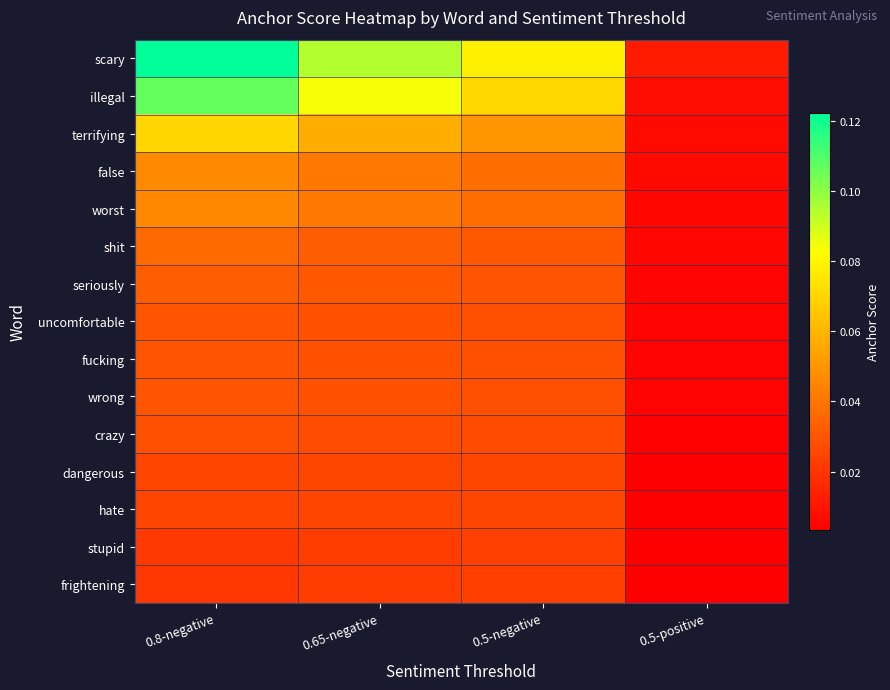

Reading left to right, what are all the values shown in this chart?

scary: 0.8-negative=0.1	0.65-negative=0.1	0.5-negative=0.1	0.5-positive=0.0
illegal: 0.8-negative=0.1	0.65-negative=0.1	0.5-negative=0.1	0.5-positive=0.0
terrifying: 0.8-negative=0.1	0.65-negative=0.1	0.5-negative=0.1	0.5-positive=0.0
false: 0.8-negative=0.0	0.65-negative=0.0	0.5-negative=0.0	0.5-positive=0.0
worst: 0.8-negative=0.0	0.65-negative=0.0	0.5-negative=0.0	0.5-positive=0.0
shit: 0.8-negative=0.0	0.65-negative=0.0	0.5-negative=0.0	0.5-positive=0.0
seriously: 0.8-negative=0.0	0.65-negative=0.0	0.5-negative=0.0	0.5-positive=0.0
uncomfortable: 0.8-negative=0.0	0.65-negative=0.0	0.5-negative=0.0	0.5-positive=0.0
fucking: 0.8-negative=0.0	0.65-negative=0.0	0.5-negative=0.0	0.5-positive=0.0
wrong: 0.8-negative=0.0	0.65-negative=0.0	0.5-negative=0.0	0.5-positive=0.0
crazy: 0.8-negative=0.0	0.65-negative=0.0	0.5-negative=0.0	0.5-positive=0.0
dangerous: 0.8-negative=0.0	0.65-negative=0.0	0.5-negative=0.0	0.5-positive=0.0
hate: 0.8-negative=0.0	0.65-negative=0.0	0.5-negative=0.0	0.5-positive=0.0
stupid: 0.8-negative=0.0	0.65-negative=0.0	0.5-negative=0.0	0.5-positive=0.0
frightening: 0.8-negative=0.0	0.65-negative=0.0	0.5-negative=0.0	0.5-positive=0.0